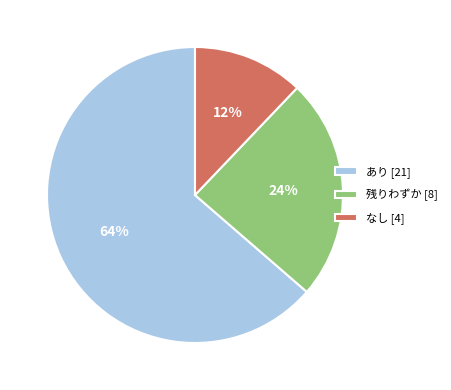

What is the majority slice?

あり